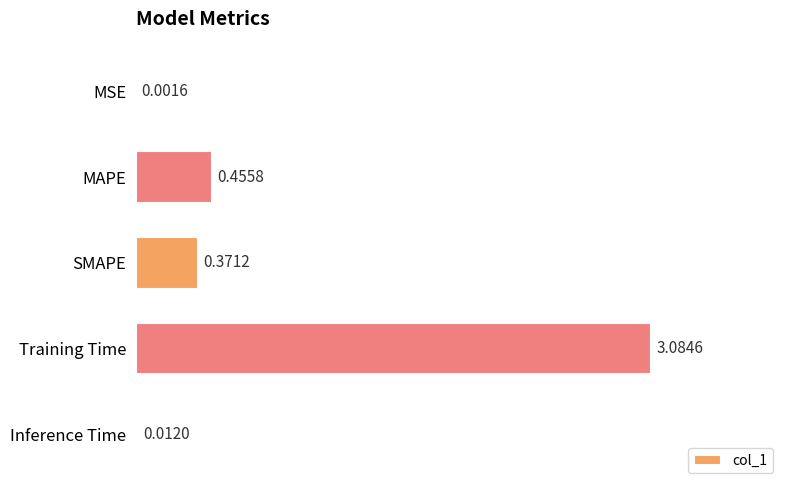

Between SMAPE and Inference Time, which is larger?

SMAPE